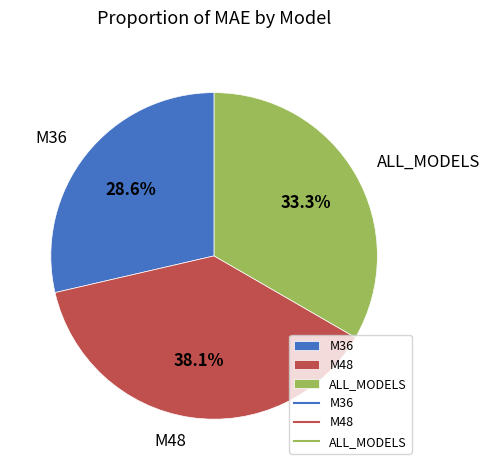

To the nearest percent, what portion does M48 represent?

38%